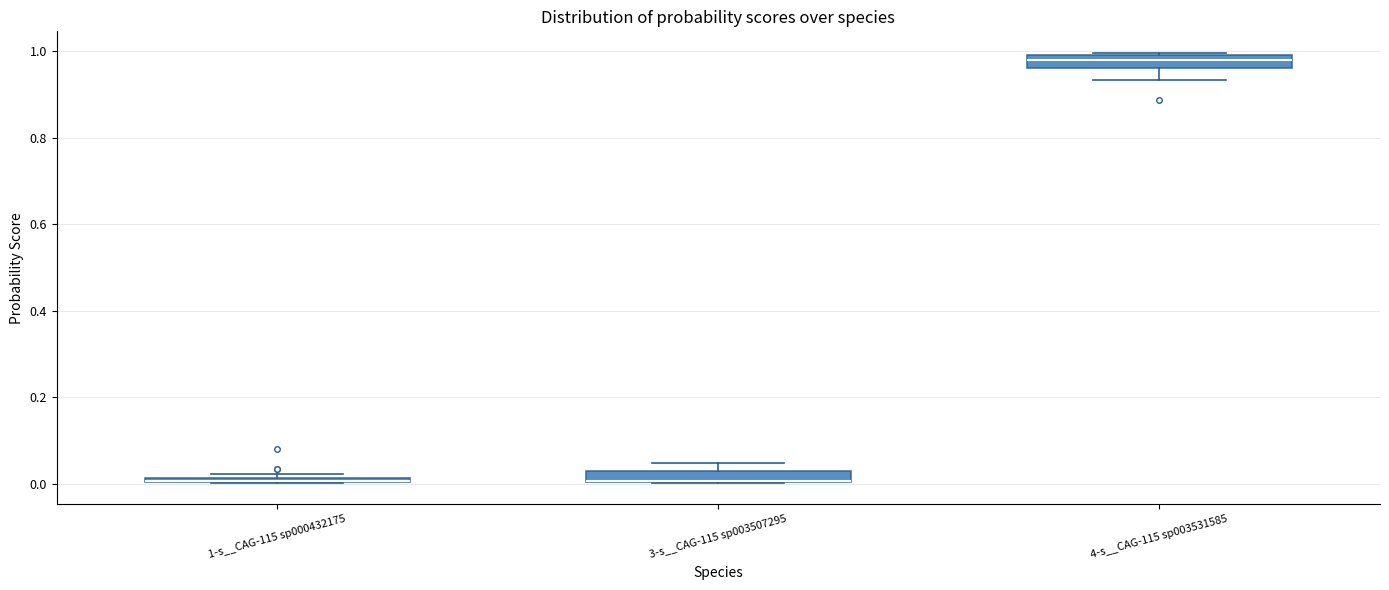

Where is the lower edge of the box for 3-s__CAG-115 sp003507295 on the y-axis? The values are not printed on the chart, so give them approximately, as read against the axis.

0.00